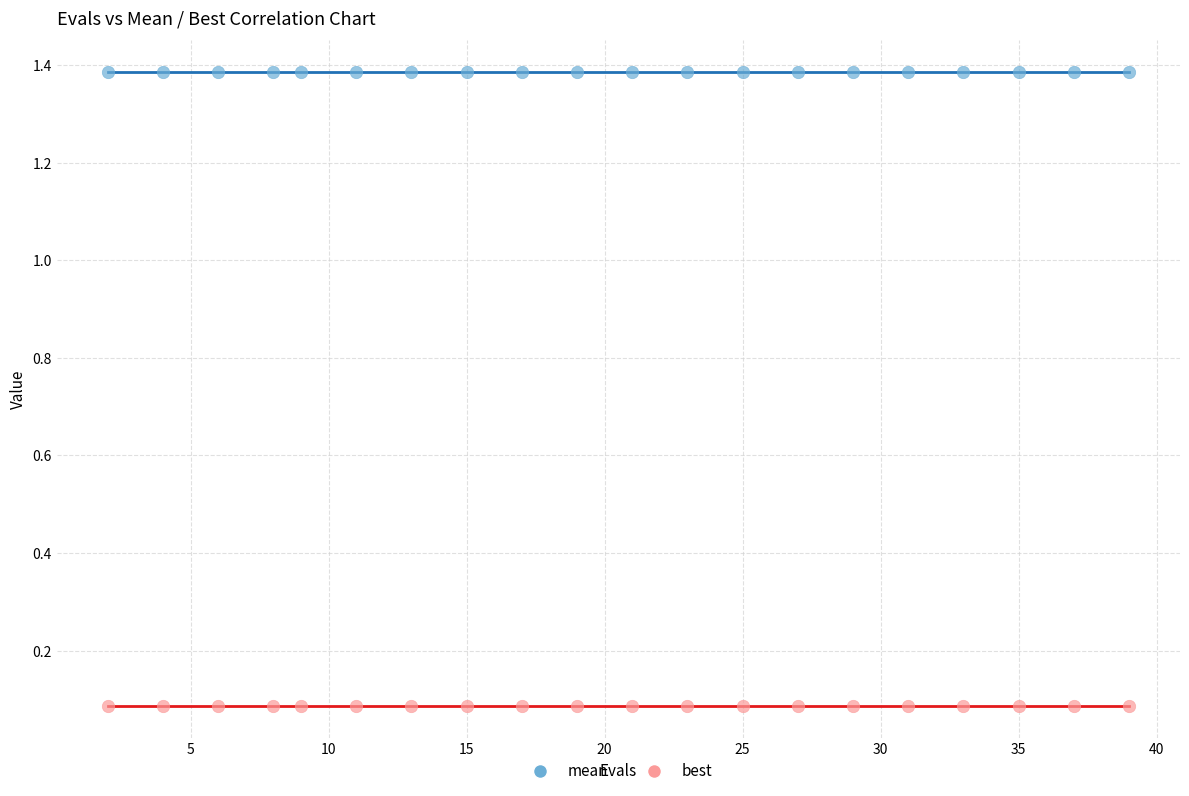

Which series reaches the minimum Y coordinate?

best